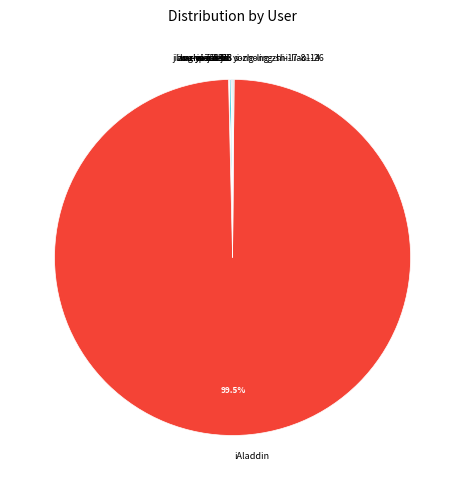

What percentage is NOT represented by iAladdin?

0.5%